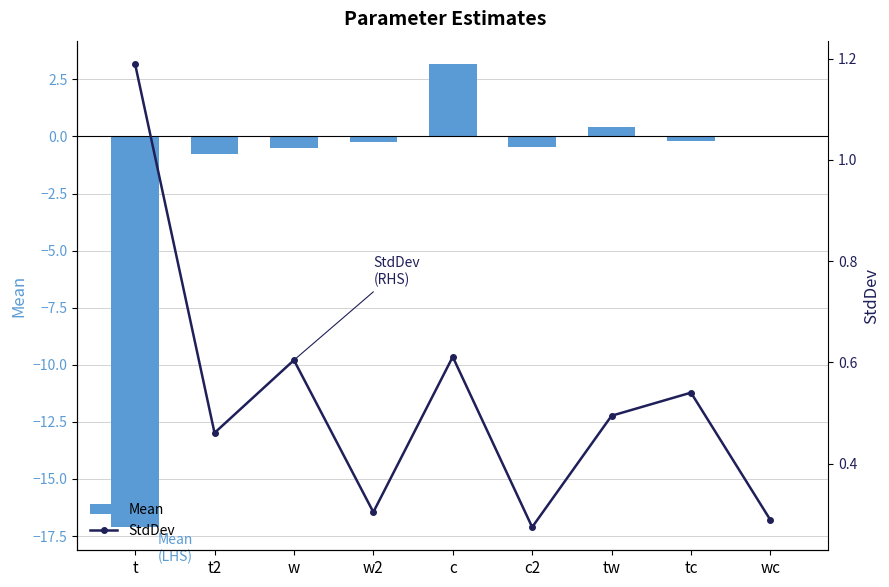

Reading left to right, what are all the values shown in this chart?

Mean: t=-17.1	t2=-0.8	w=-0.5	w2=-0.2	c=3.2	c2=-0.5	tw=0.4	tc=-0.2	wc=-0.0
StdDev: t=1.2	t2=0.5	w=0.6	w2=0.3	c=0.6	c2=0.3	tw=0.5	tc=0.5	wc=0.3